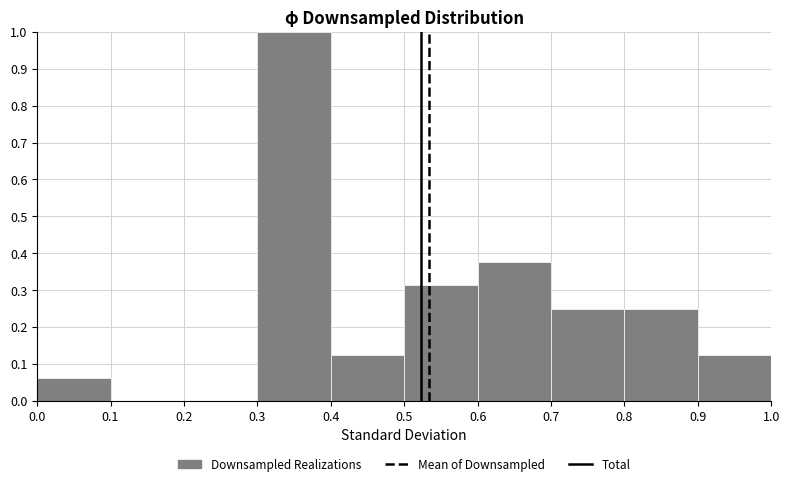

Reading left to right, list every bar in this chart as the range it spans on the x-axis followed by its height. The values are not printed on the chart, so give them approximately, as read against the axis.

0.0 to 0.1: 0.06
0.1 to 0.2: 0
0.2 to 0.3: 0
0.3 to 0.4: 1.00
0.4 to 0.5: 0.13
0.5 to 0.6: 0.31
0.6 to 0.7: 0.38
0.7 to 0.8: 0.25
0.8 to 0.9: 0.25
0.9 to 1.0: 0.13